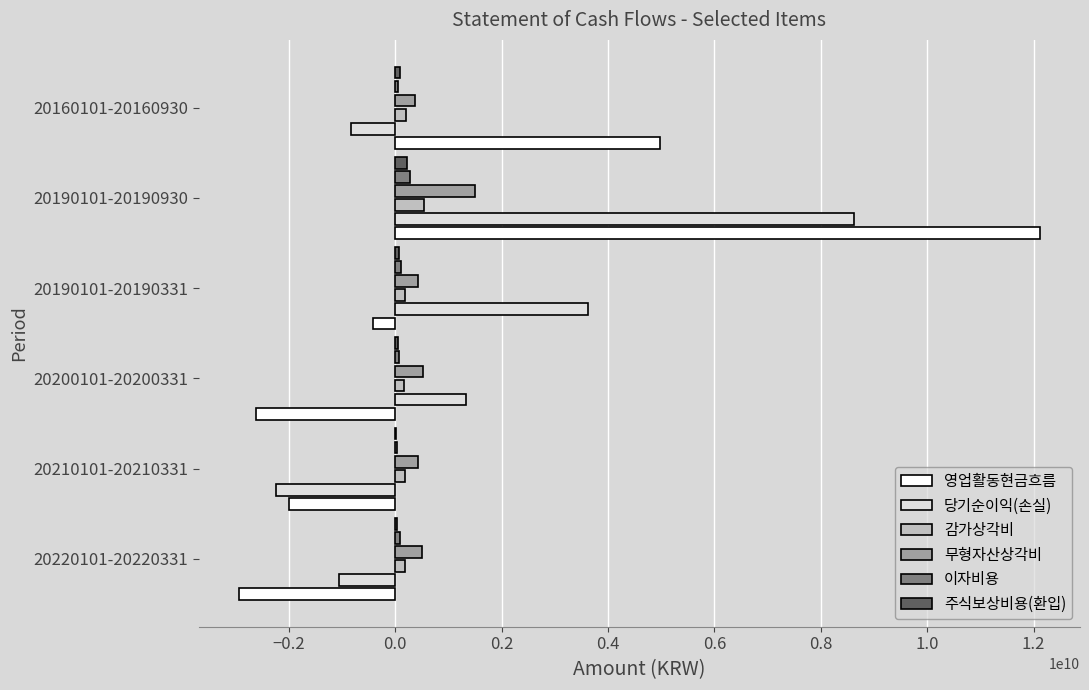

How many data points does each series have?

6